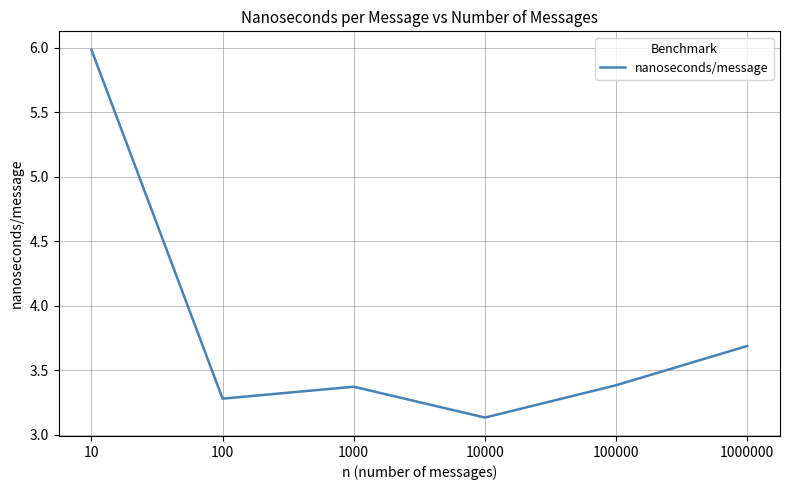

True or false: the data shows 5.1 at 10000.

False